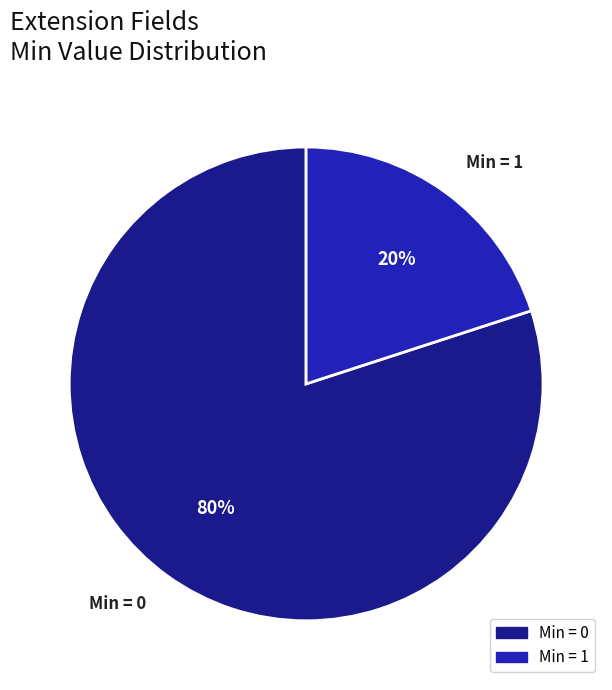

Which slice is the smallest?

Min = 1